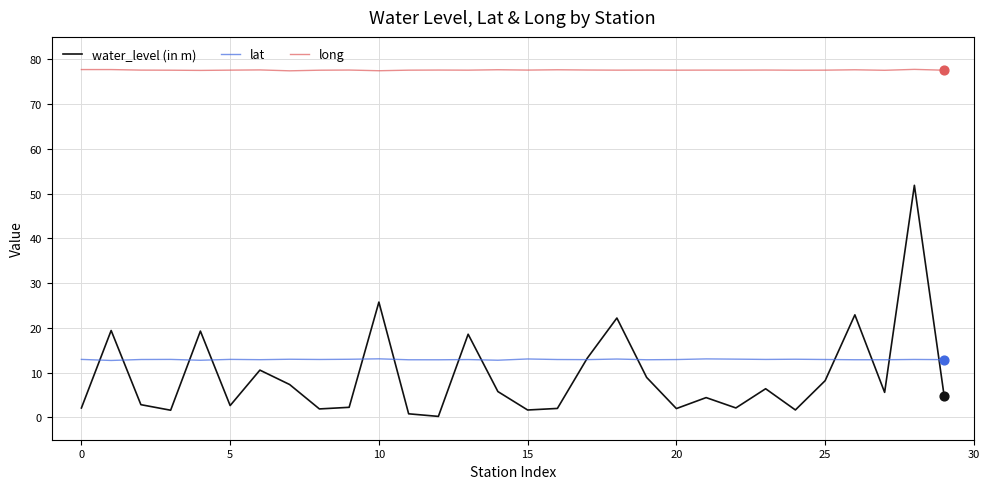

Which series has the largest range (max minus min)?

water_level (in m)